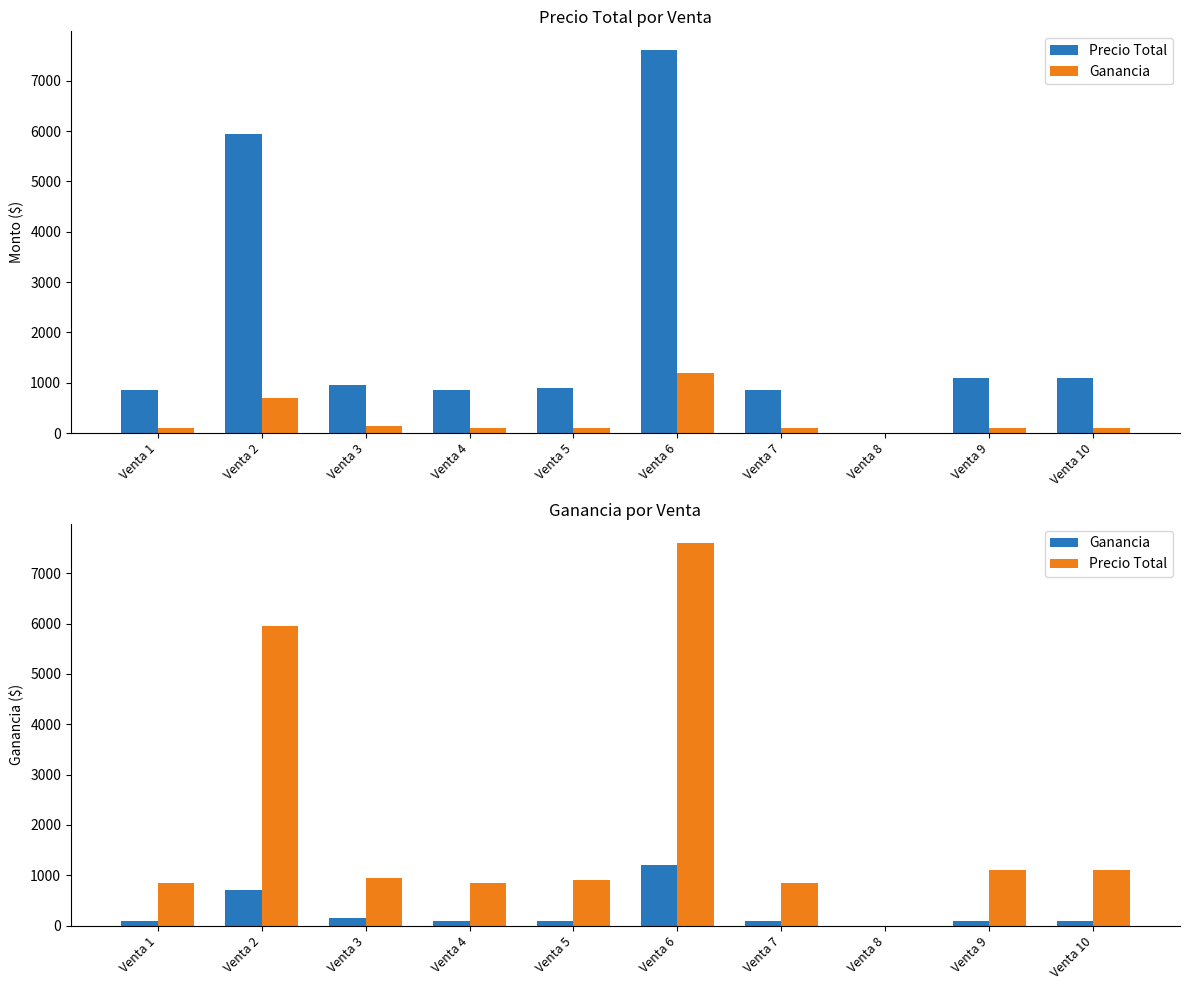

How many categories are shown in the chart?

10